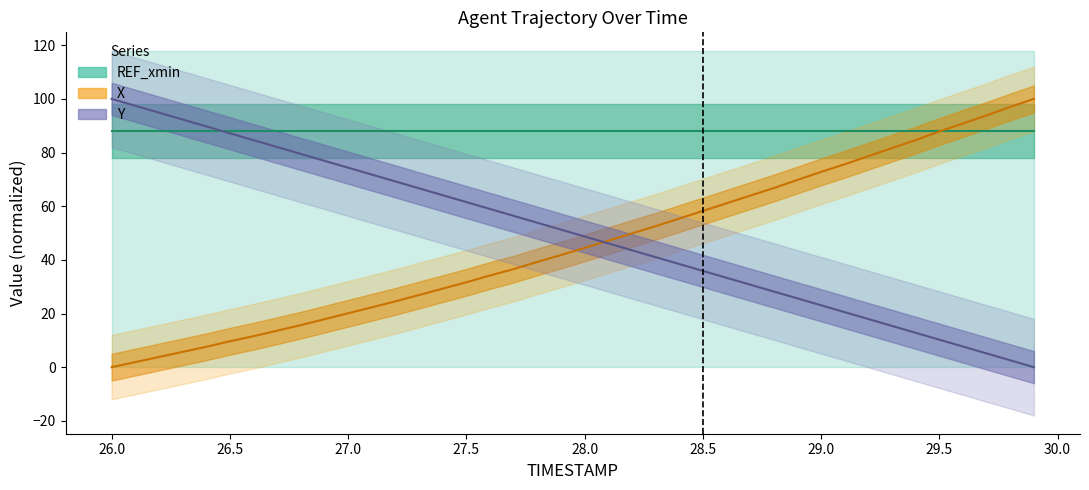

Which series has the largest range (max minus min)?

X